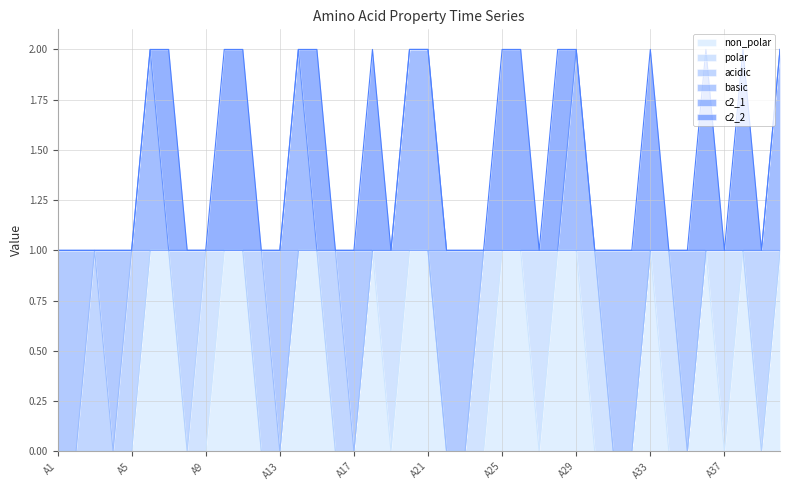

What is the sum of the basic values at A16 and A11?

2